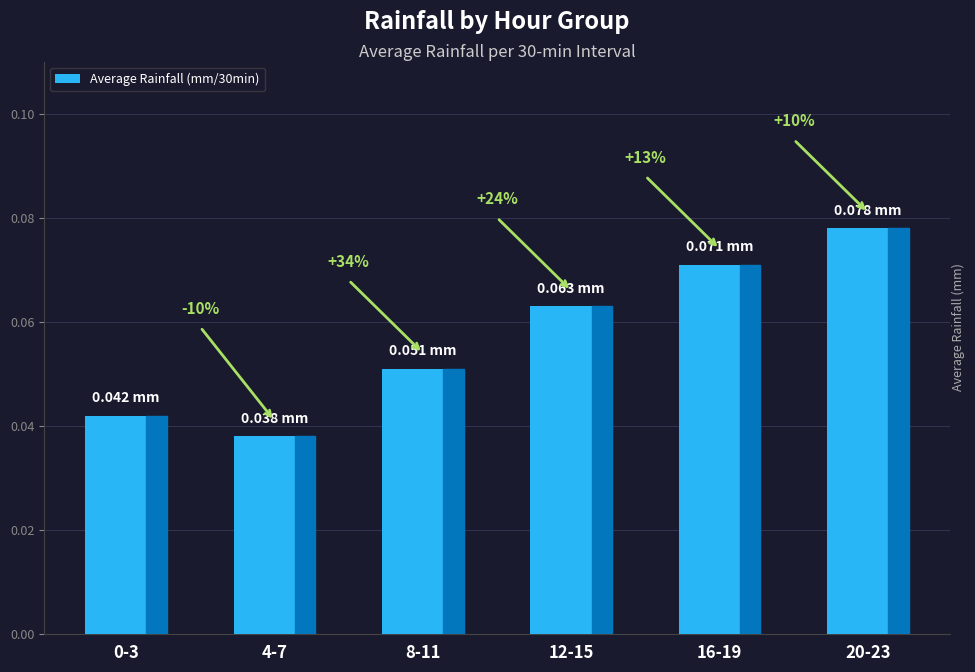

What is the sum of all values?

0.3